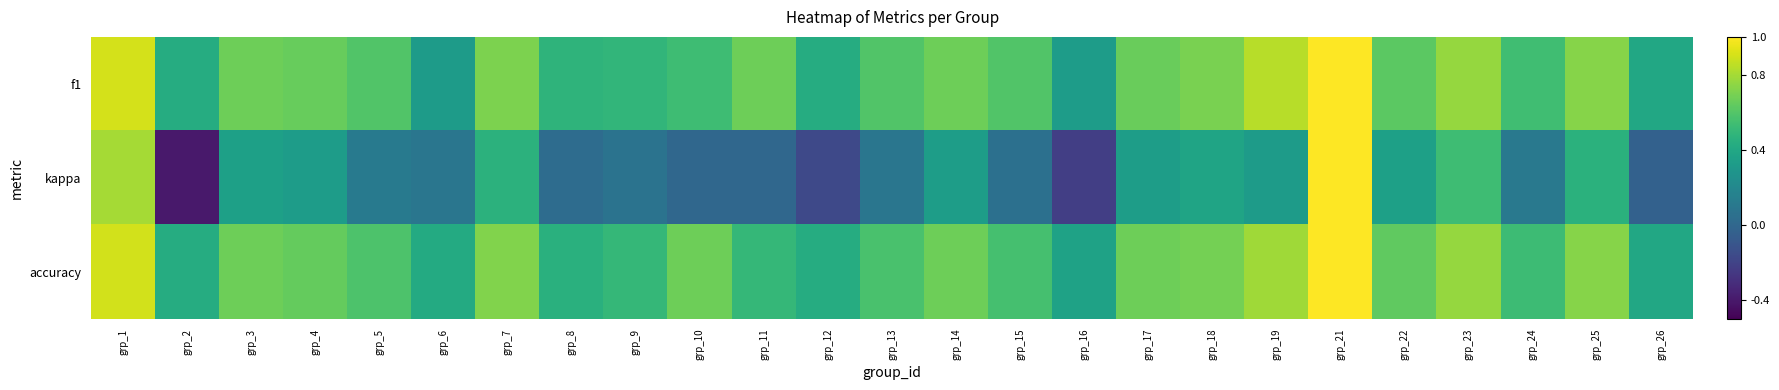

Reading left to right, what are all the values shown in this chart?

f1: grp_1=0.9	grp_2=0.4	grp_3=0.7	grp_4=0.7	grp_5=0.6	grp_6=0.3	grp_7=0.7	grp_8=0.5	grp_9=0.5	grp_10=0.5	grp_11=0.7	grp_12=0.4	grp_13=0.6	grp_14=0.7	grp_15=0.6	grp_16=0.3	grp_17=0.7	grp_18=0.7	grp_19=0.8	grp_21=1.0	grp_22=0.6	grp_23=0.8	grp_24=0.5	grp_25=0.7	grp_26=0.4
kappa: grp_1=0.8	grp_2=-0.4	grp_3=0.4	grp_4=0.3	grp_5=0.1	grp_6=0.1	grp_7=0.5	grp_8=0.0	grp_9=0.1	grp_10=0.0	grp_11=0.0	grp_12=-0.2	grp_13=0.1	grp_14=0.3	grp_15=0.1	grp_16=-0.2	grp_17=0.3	grp_18=0.4	grp_19=0.3	grp_21=1.0	grp_22=0.4	grp_23=0.5	grp_24=0.1	grp_25=0.5	grp_26=-0.0
accuracy: grp_1=0.9	grp_2=0.4	grp_3=0.7	grp_4=0.6	grp_5=0.6	grp_6=0.4	grp_7=0.7	grp_8=0.5	grp_9=0.5	grp_10=0.7	grp_11=0.5	grp_12=0.4	grp_13=0.6	grp_14=0.7	grp_15=0.6	grp_16=0.4	grp_17=0.7	grp_18=0.7	grp_19=0.8	grp_21=1.0	grp_22=0.6	grp_23=0.8	grp_24=0.5	grp_25=0.7	grp_26=0.4